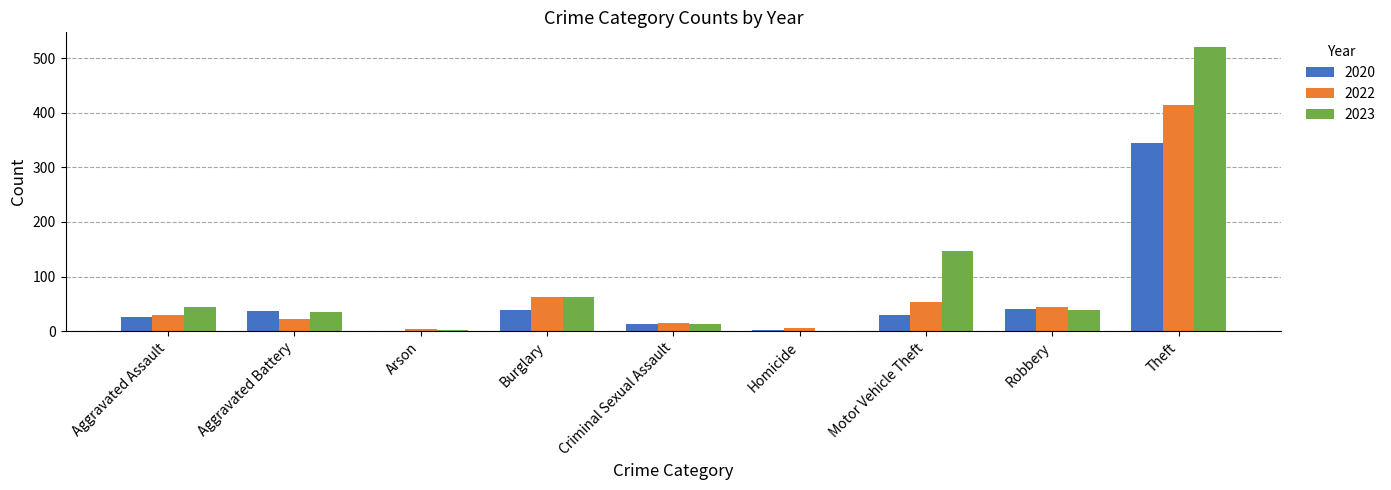

How many series are shown in this chart?

3